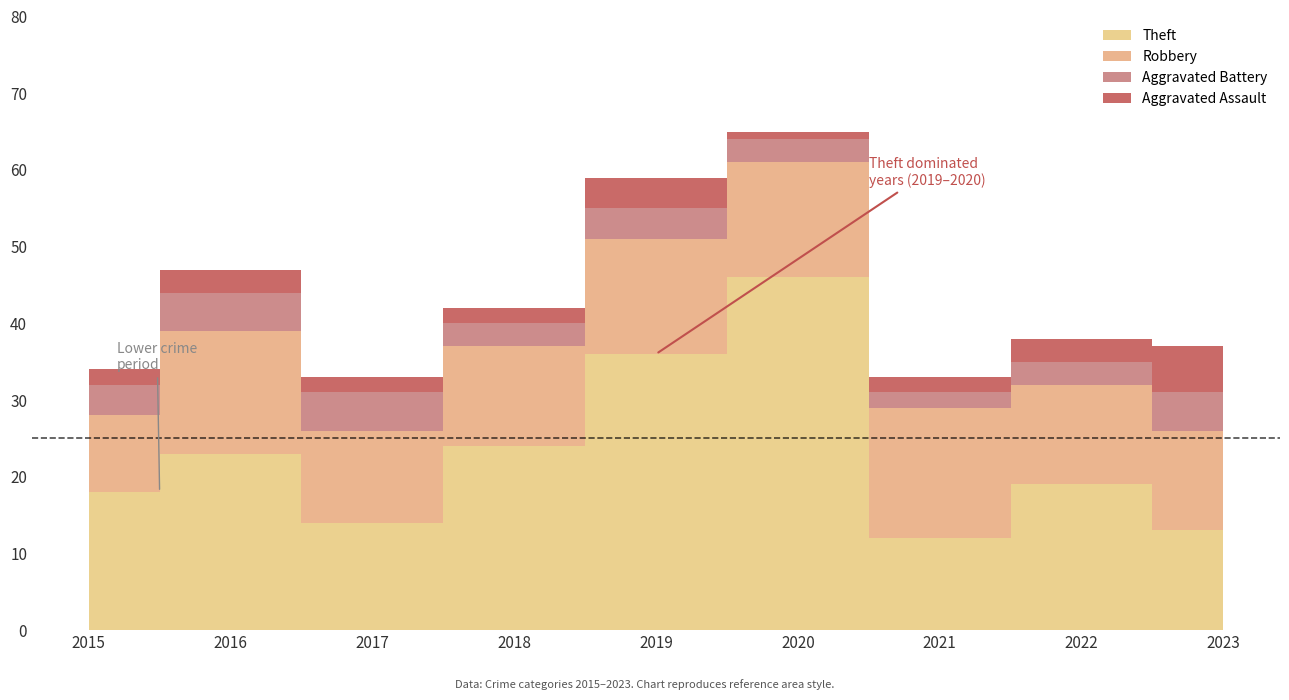

True or false: Aggravated Assault has more than 1 interior local peaks.

True